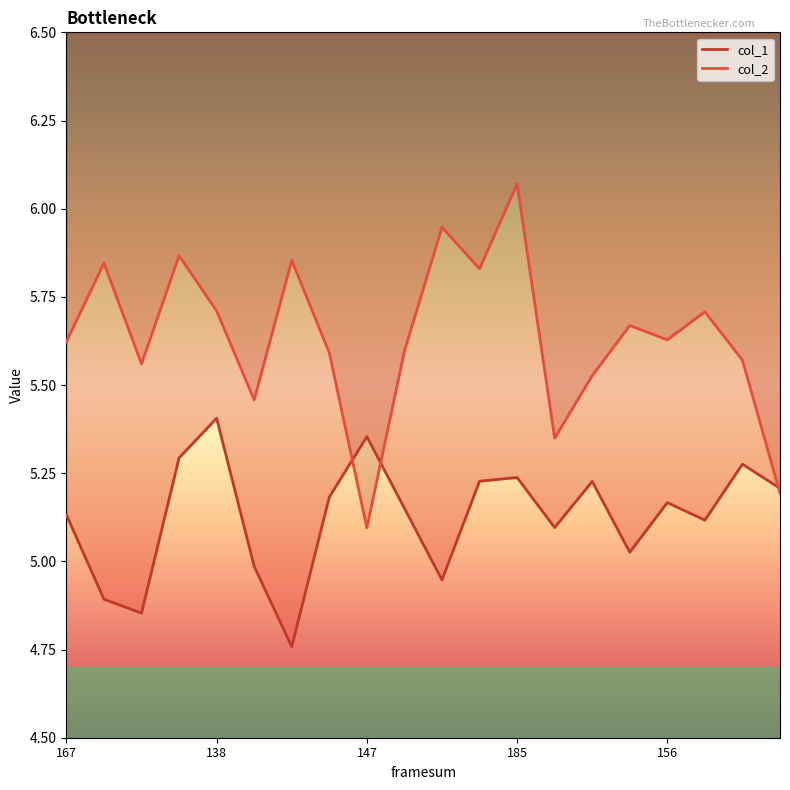

List the series in order of their peak value, lowest first.

col_1, col_2